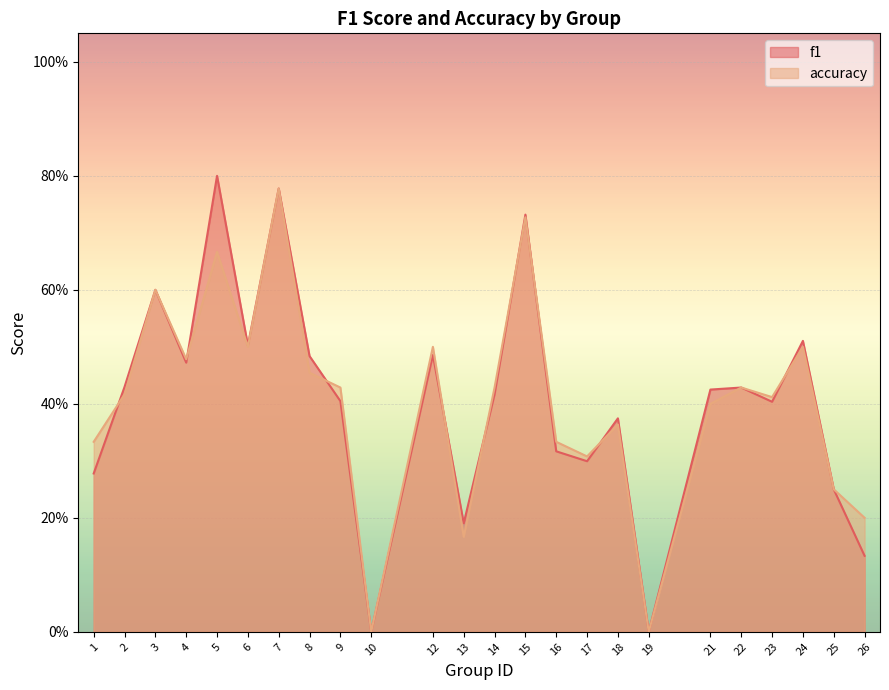

At which label does accuracy reach its peak?

7